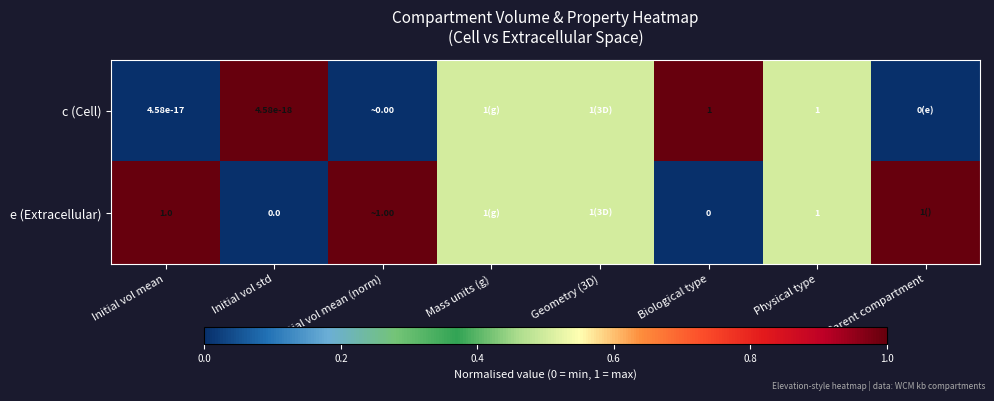

How many data points does each series have?

8